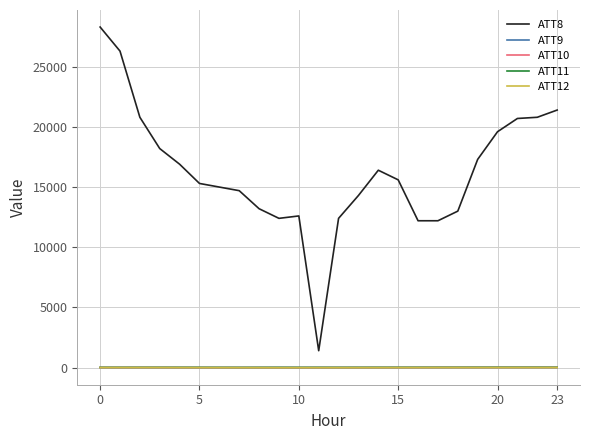

What is the sum of all ATT8 values?

391000.0